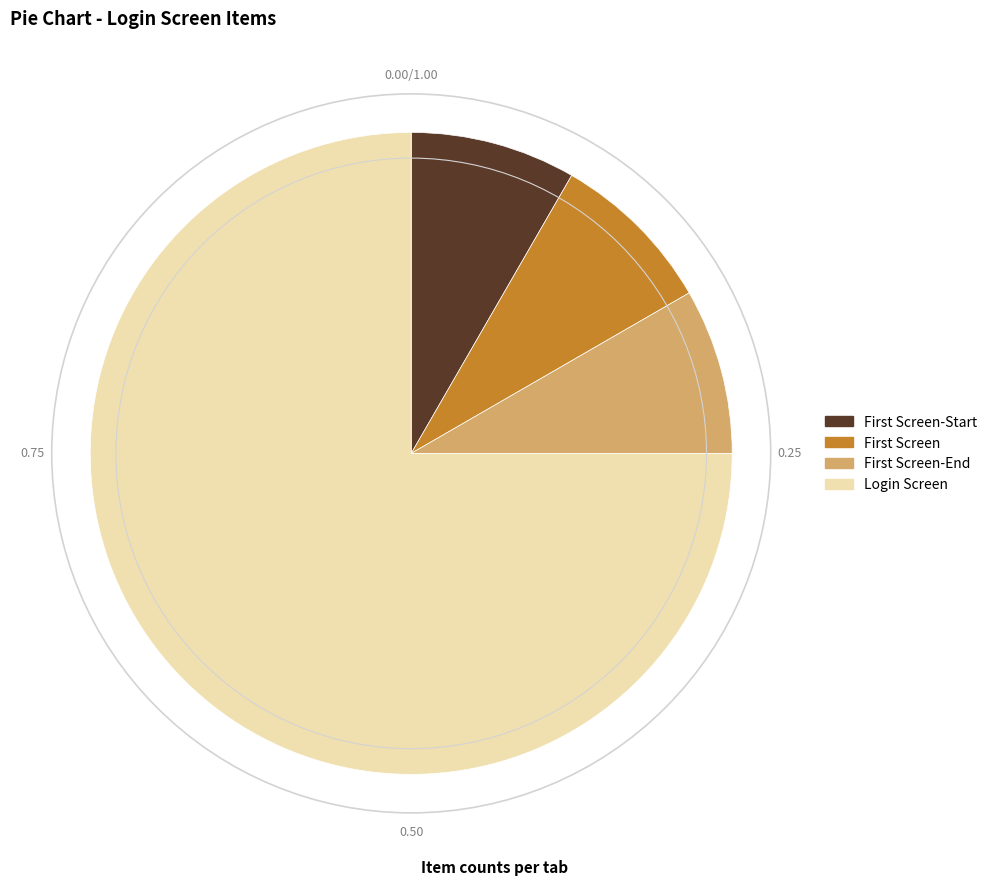

Which slice is the largest?

Login Screen